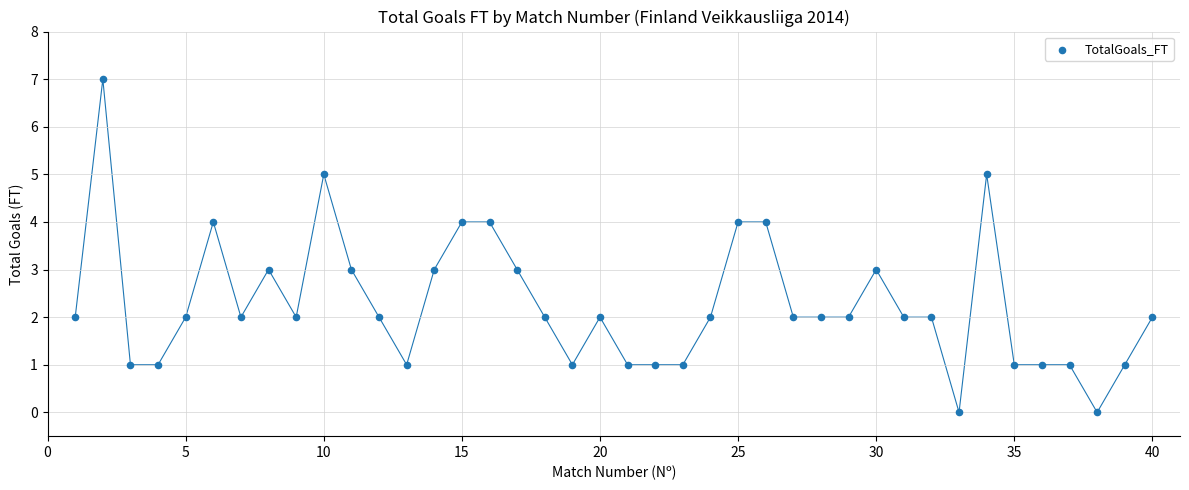

What is the range of Y values (max minus min)?

7